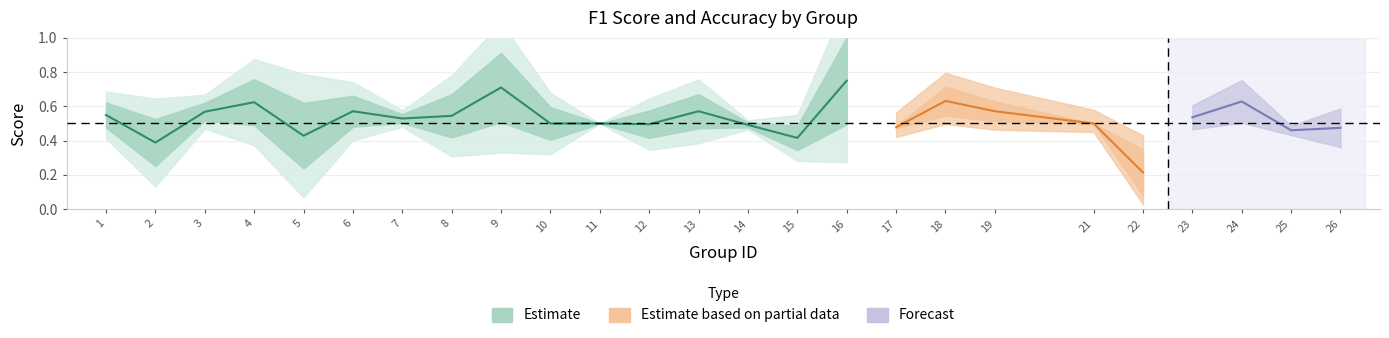

How many f1 values are between 0 and 1?

25